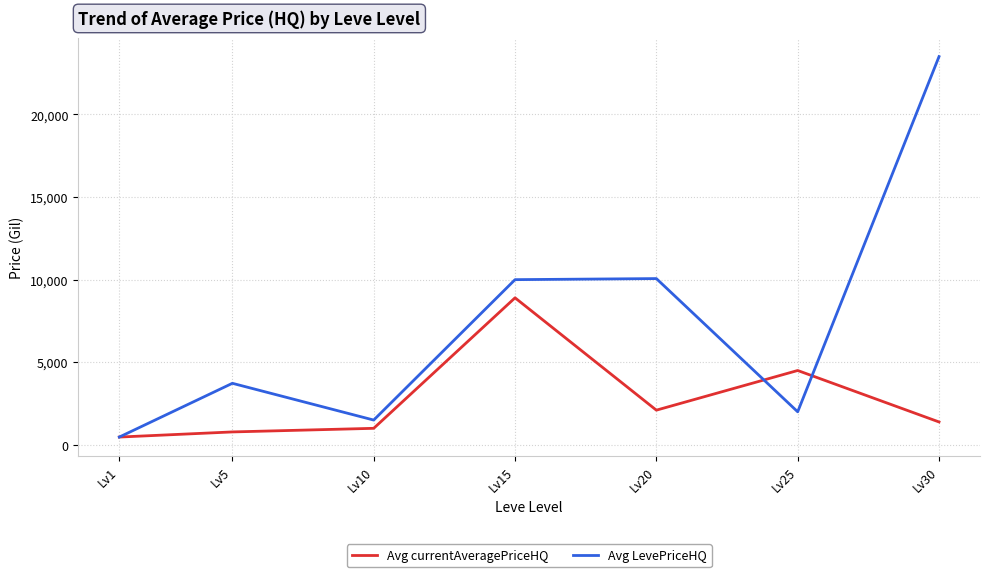

Which series has the largest range (max minus min)?

Avg LevePriceHQ